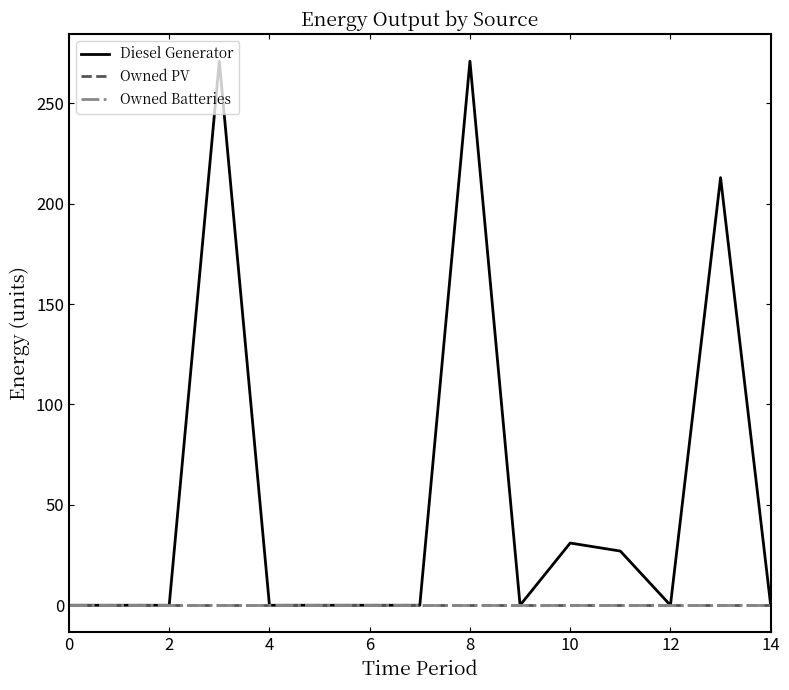

Reading left to right, list all the values displayed in this chart.

Diesel Generator: 0	0	0	271	0	0	0	0	271	0	31	27	0	213	0
Owned PV: 0	0	0	0	0	0	0	0	0	0	0	0	0	0	0
Owned Batteries: 0	0	0	0	0	0	0	0	0	0	0	0	0	0	0